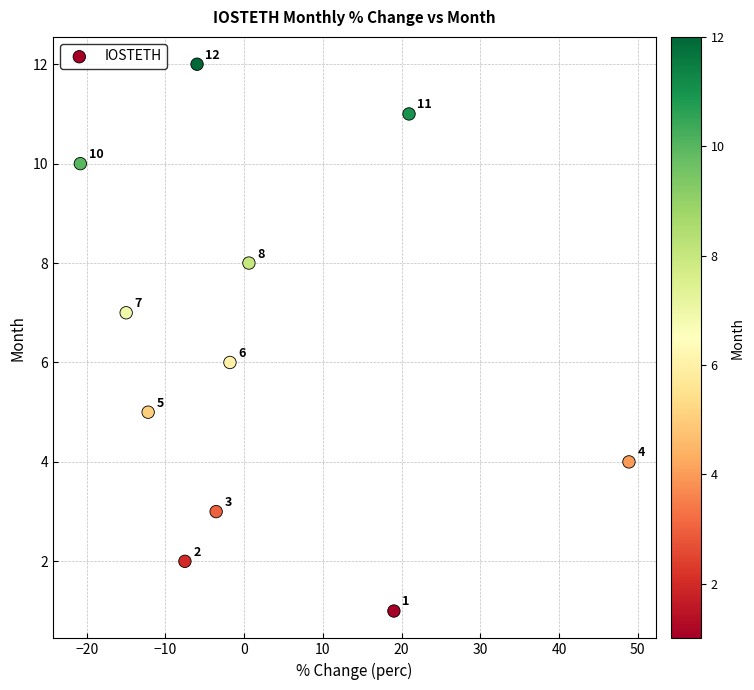

What is the range of Y values (max minus min)?

11